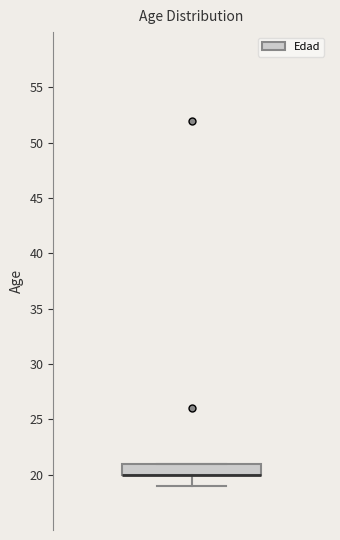

Transcribe this box plot: give where the median line is, the range the box spans, and where the two whiskers end, as read against the y-axis. The values are not printed on the chart, so give them approximately, as read against the axis.

median 20 (drawn on the box's lower edge), box 20 to 21, whiskers 19 to 21